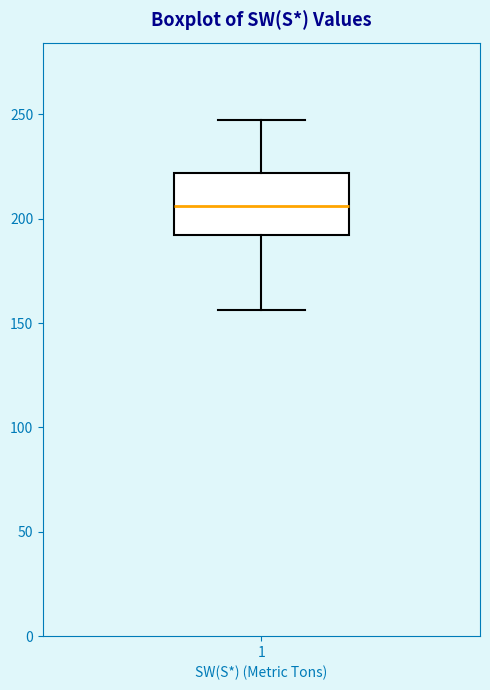

Read this box plot against the y-axis: the position of the median line, the range covered by the box, and the ends of both whiskers. The values are not printed on the chart, so give them approximately, as read against the axis.

median 205, box 190 to 220, whiskers 155 to 245